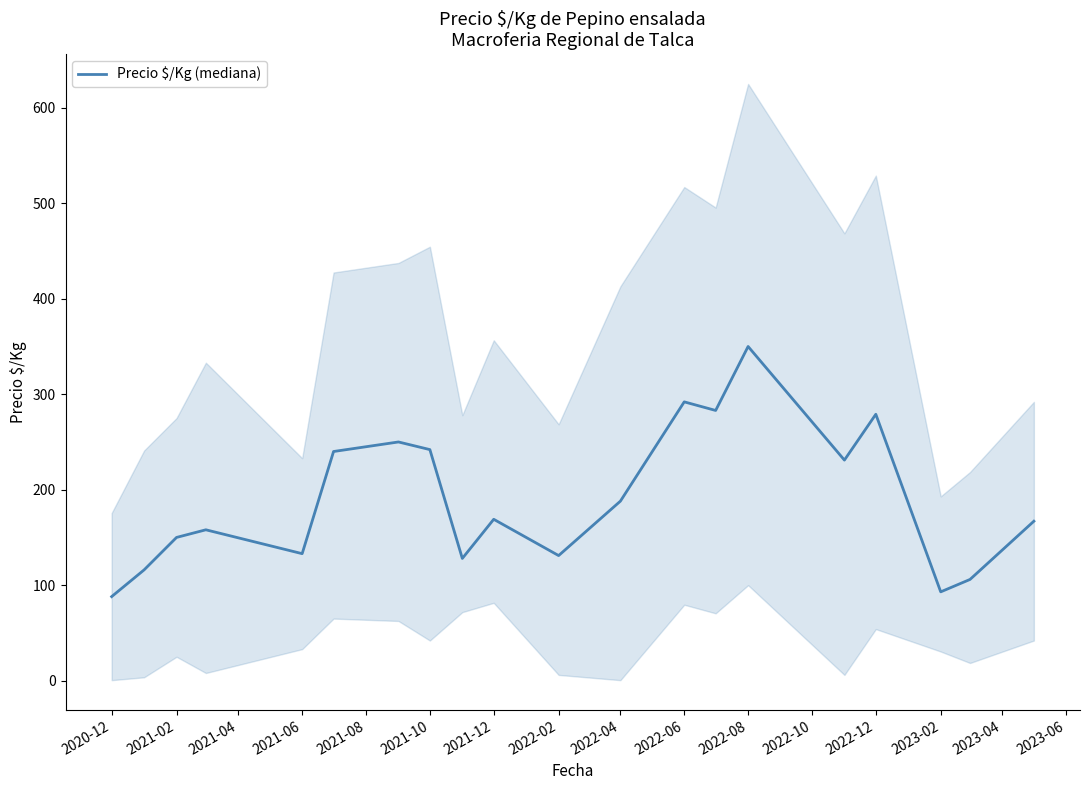

Is it true that the value at 2020-12 is 88?

True